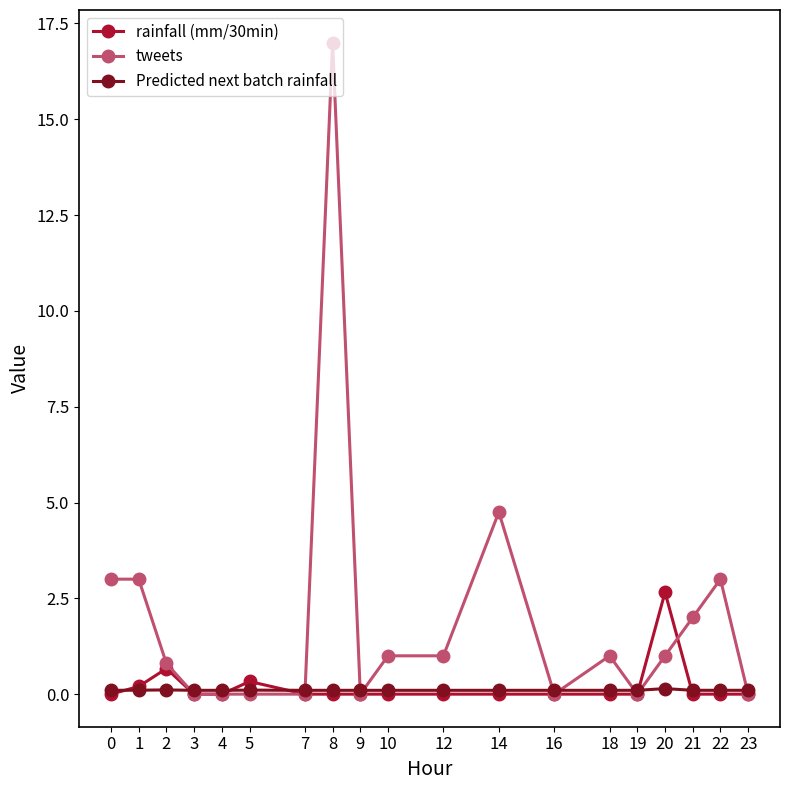

Reading left to right, extract all data points from this chart.

rainfall (mm/30min): 0=0.0	1=0.2	2=0.7	3=0.0	4=0.0	5=0.3	7=0.0	8=0.0	9=0.0	10=0.0	12=0.0	14=0.0	16=0.0	18=0.0	19=0.0	20=2.7	21=0.0	22=0.0	23=0.0
tweets: 0=3.0	1=3.0	2=0.8	3=0.0	4=0.0	5=0.0	7=0.0	8=17.0	9=0.0	10=1.0	12=1.0	14=4.8	16=0.0	18=1.0	19=0.0	20=1.0	21=2.0	22=3.0	23=0.0
Predicted next batch rainfall: 0=0.1	1=0.1	2=0.1	3=0.1	4=0.1	5=0.1	7=0.1	8=0.1	9=0.1	10=0.1	12=0.1	14=0.1	16=0.1	18=0.1	19=0.1	20=0.1	21=0.1	22=0.1	23=0.1